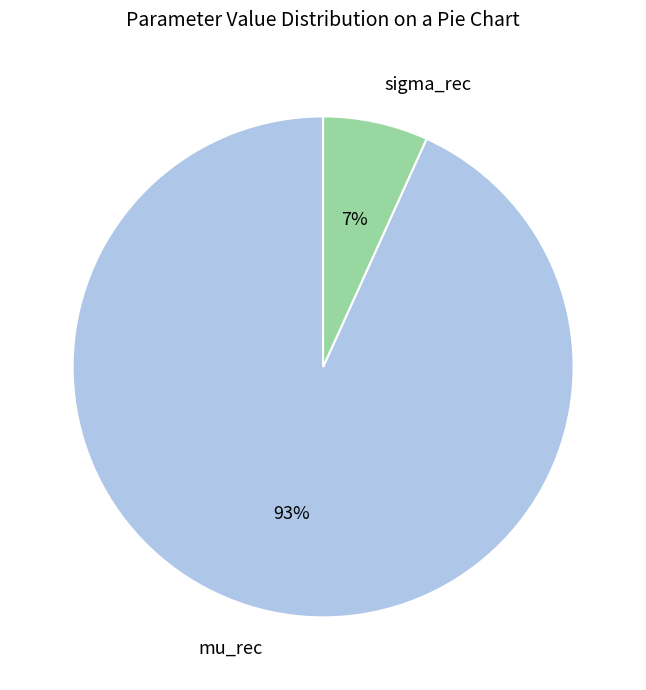

What is the largest slice in the pie chart?

mu_rec